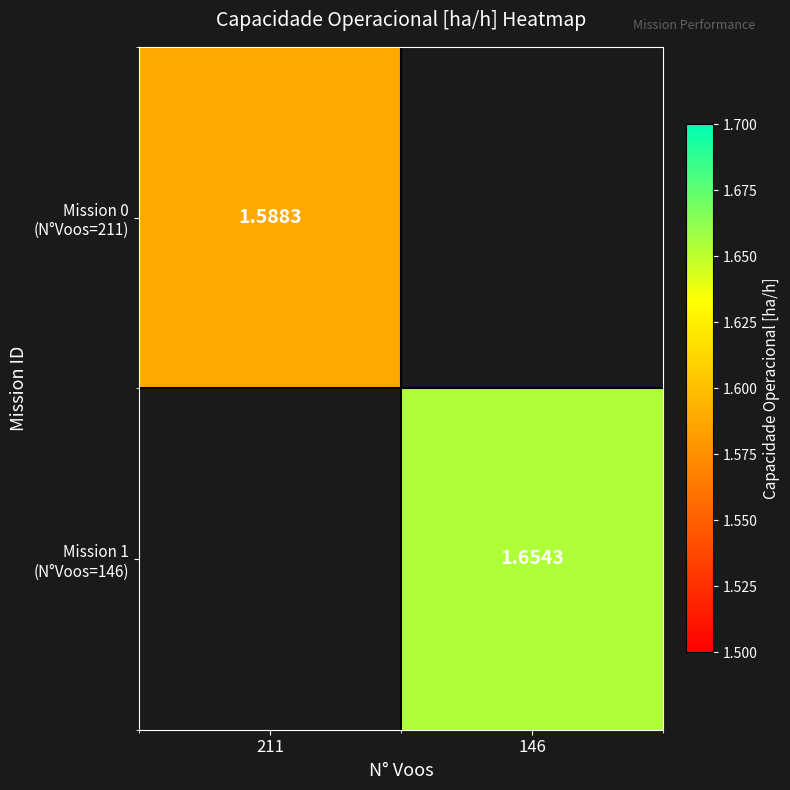

Where does the Mission 1 (N°Voos=146) series first go above 1?

146